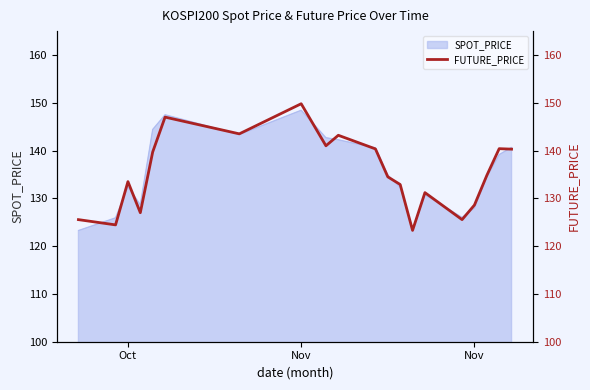

Does the chart have visible grid lines?

No